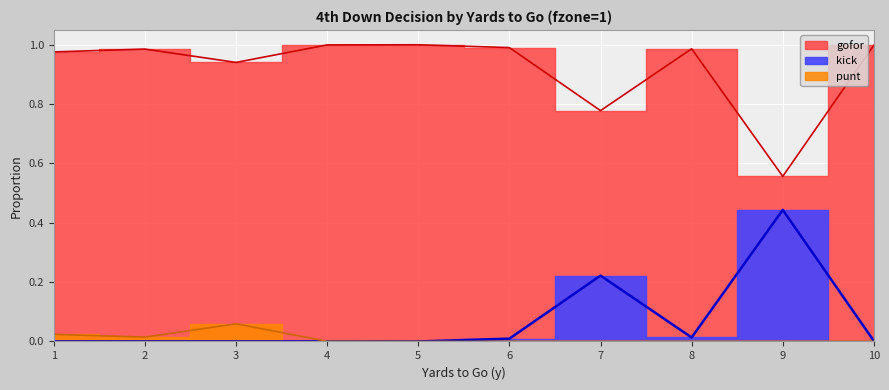

Reading right to left, list all the values displayed in this chart.

punt: 10=0.0	9=0.0	8=0.0	7=0.0	6=0.0	5=0.0	4=0.0	3=0.1	2=0.0	1=0.0
kick: 10=0.0	9=0.4	8=0.0	7=0.2	6=0.0	5=0.0	4=0.0	3=0.0	2=0.0	1=0.0
gofor: 10=1.0	9=0.6	8=1.0	7=0.8	6=1.0	5=1.0	4=1.0	3=0.9	2=1.0	1=1.0